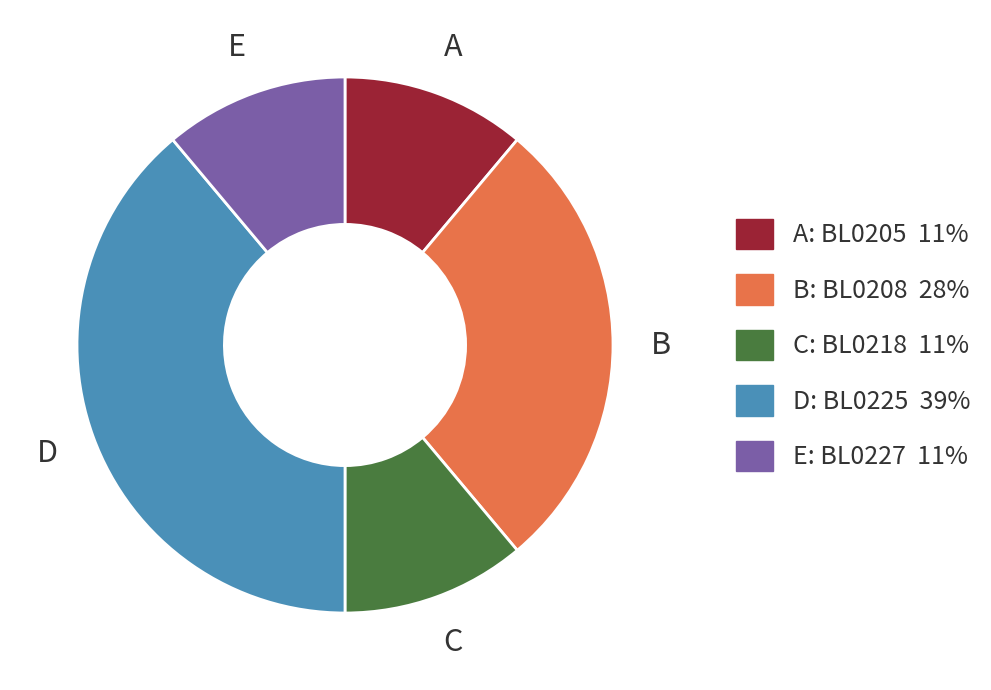

What is the ratio of the value at A: BL0205 11% to the value at B: BL0208 28%?

0.4